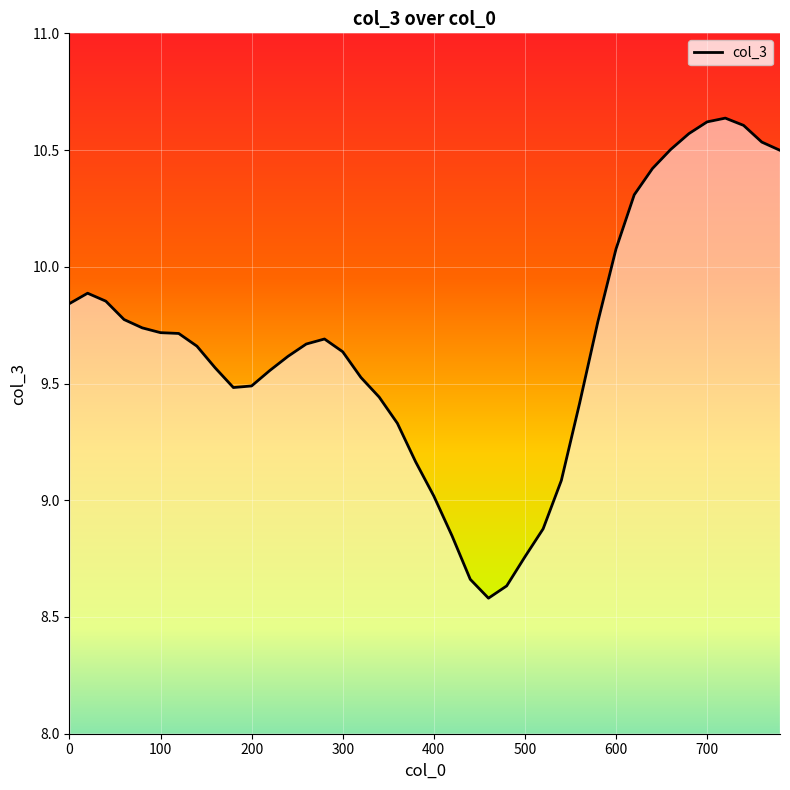

What is the difference between the maximum and minimum values?

2.1